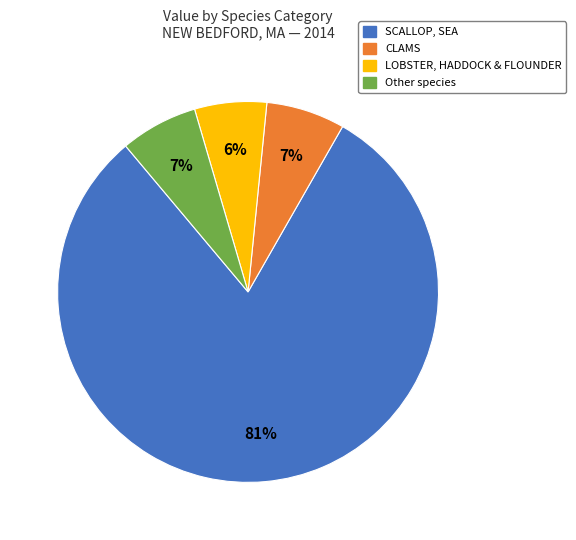

The LOBSTER, HADDOCK & FLOUNDER slice represents 1% of the pie. True or false?

False